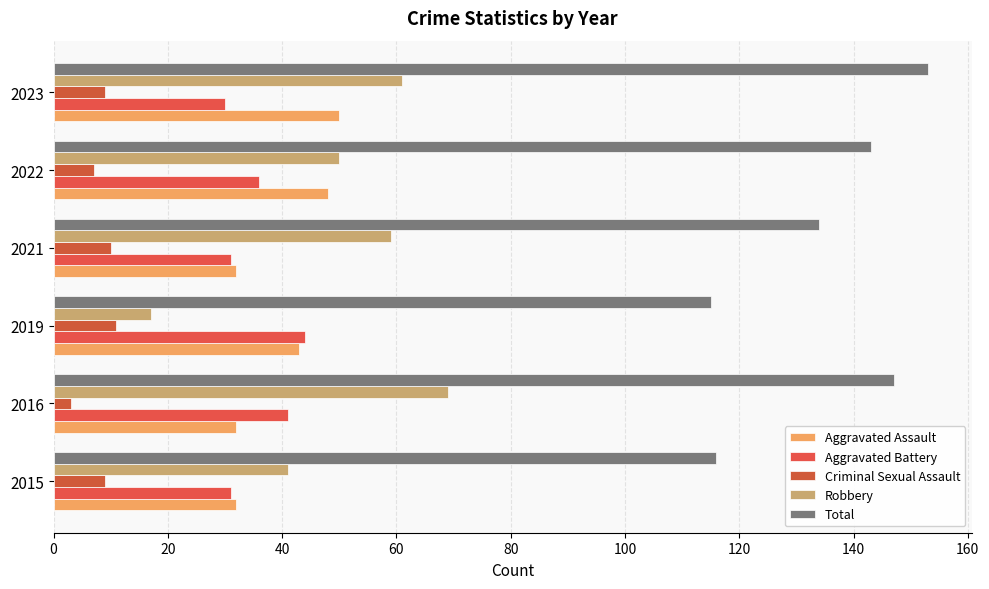

How many values in the Robbery series are below 59?

3